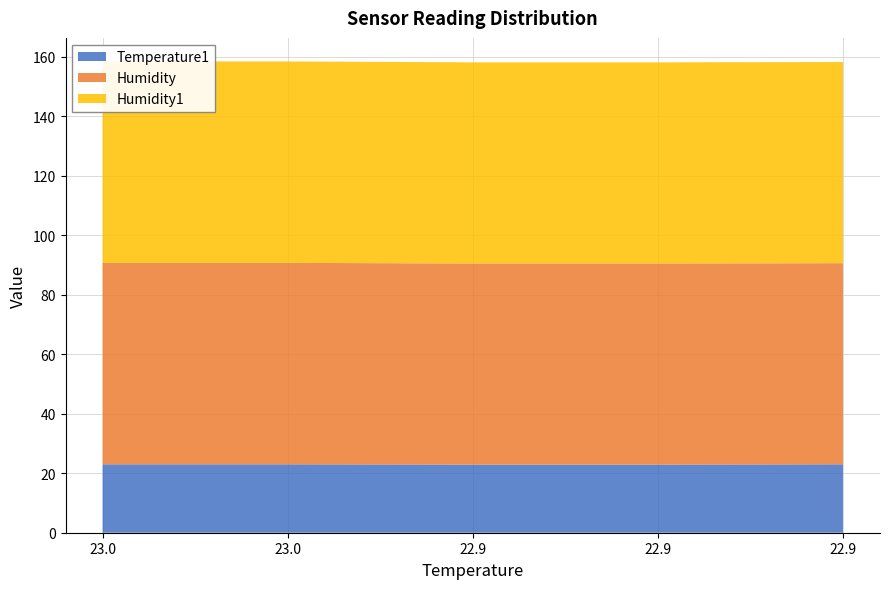

Count the Humidity1 values in the range 67 to 68.

5